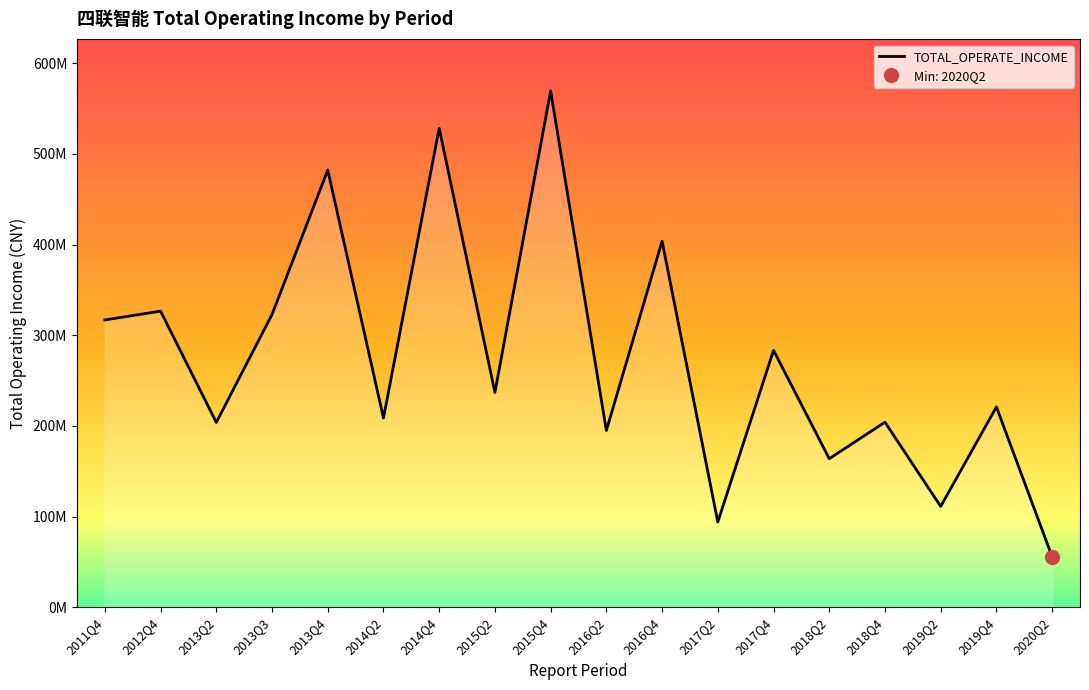

Count the number of categories in the chart.

18